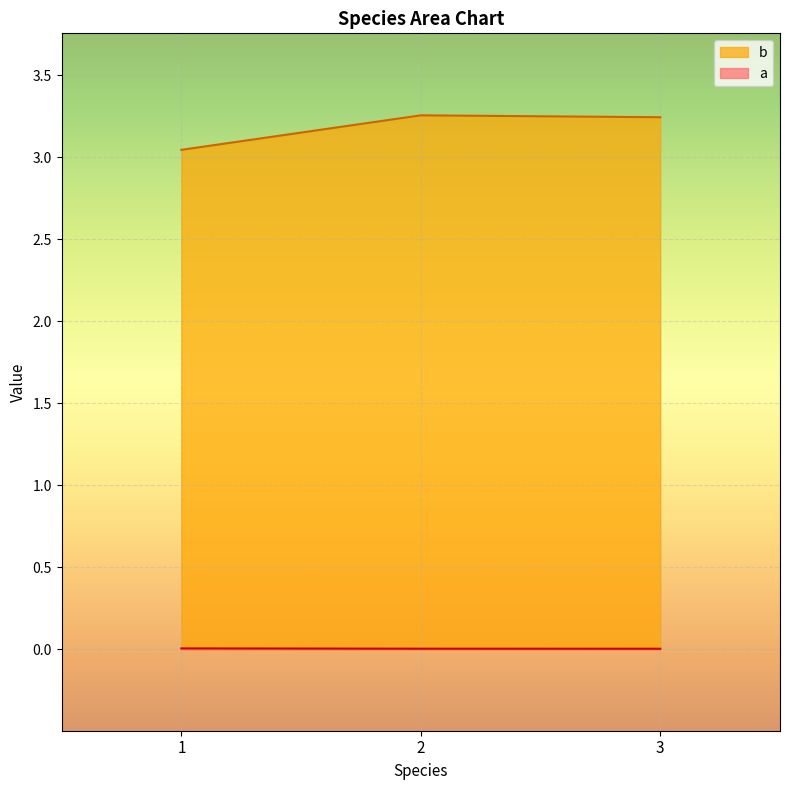

Read the b value at 3.

3.2